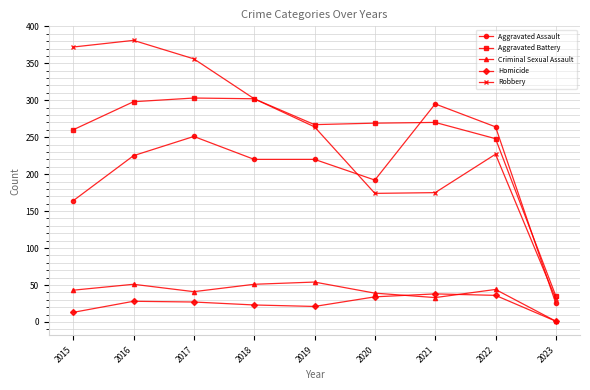

Between 2020 and 2021, which series saw the biggest shift?

Aggravated Assault